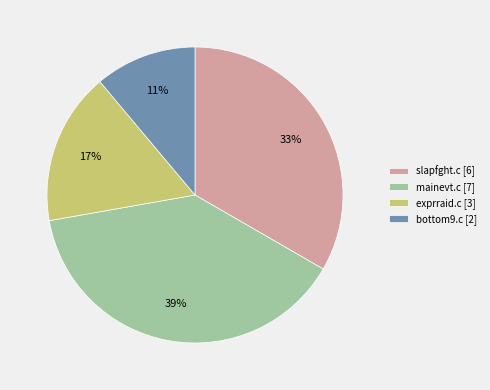

What percentage is the exprraid.c slice, to the nearest percent?

17%